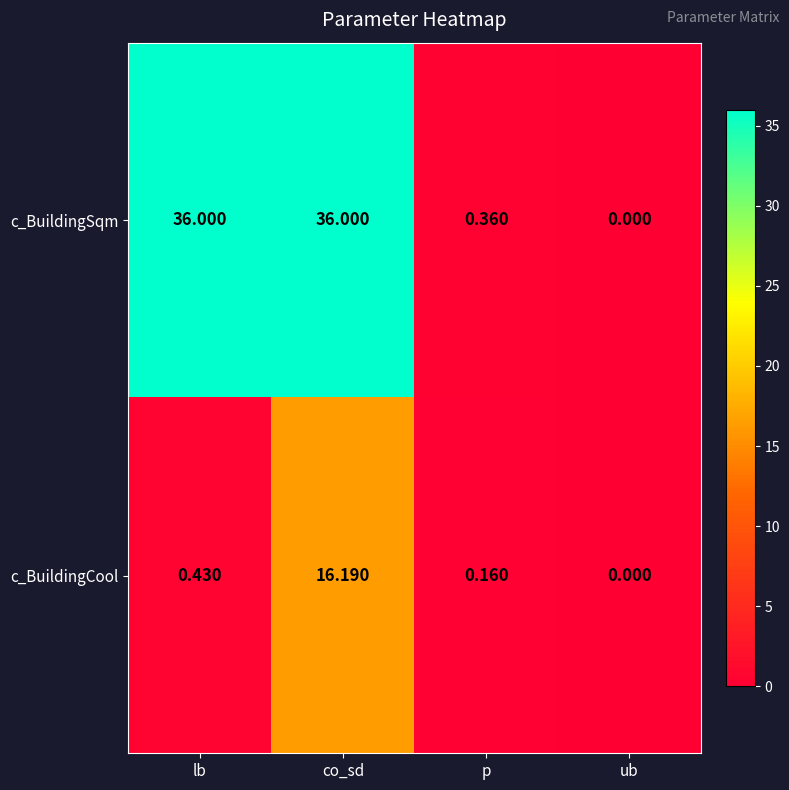

Between co_sd and ub, which series saw the biggest shift?

c_BuildingSqm